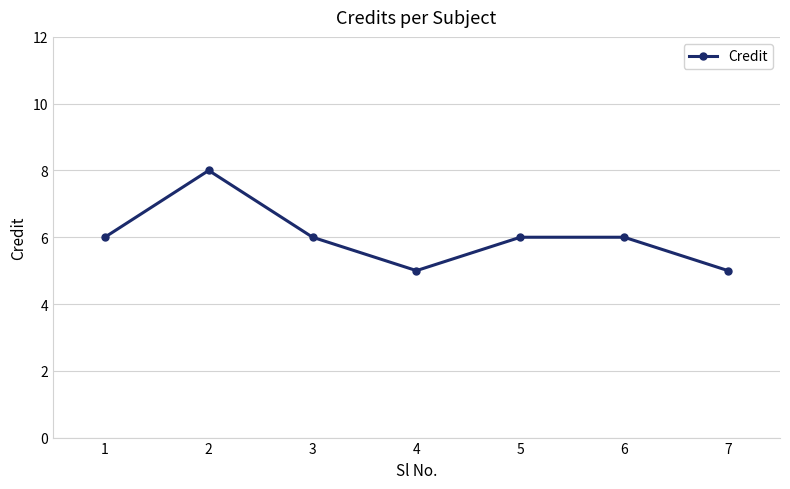

Reading right to left, what are all the values shown in this chart?

7=5	6=6	5=6	4=5	3=6	2=8	1=6